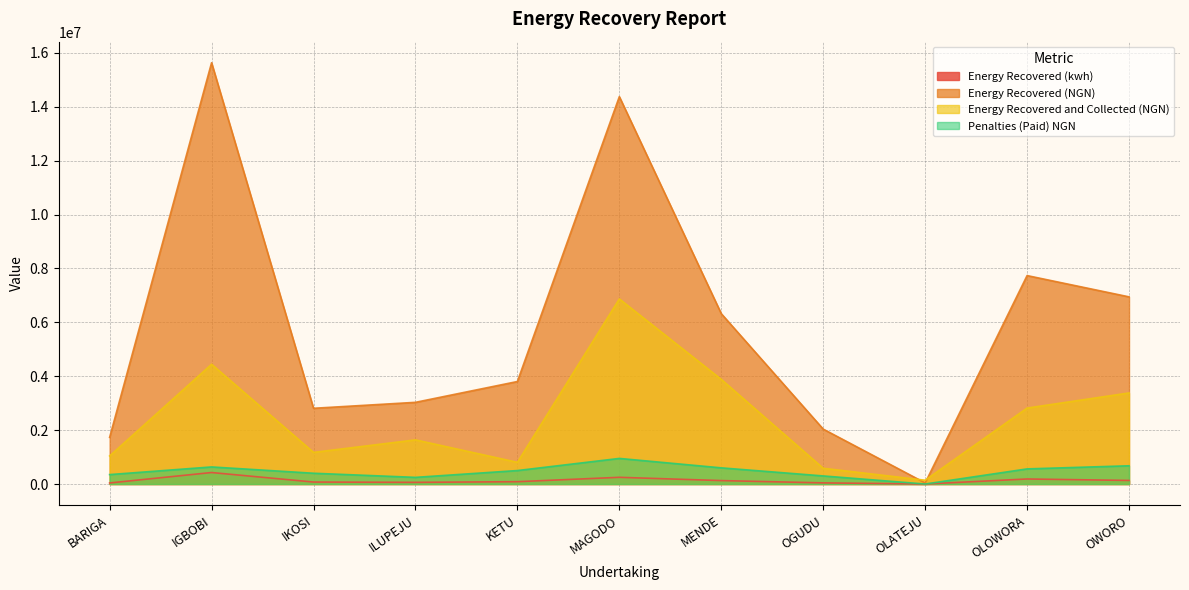

What is the sum of all Energy Recovered (NGN) values?

64469091.3